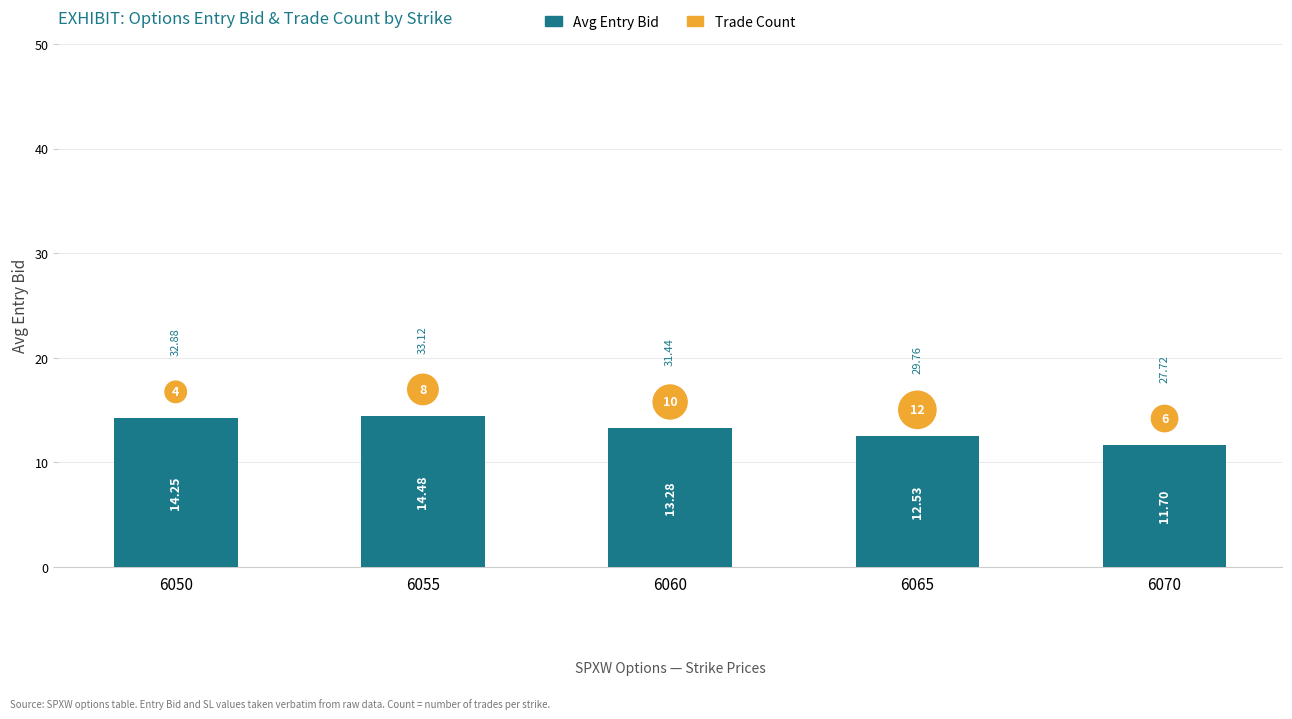

At how many categories does at least one series exceed 15?

4